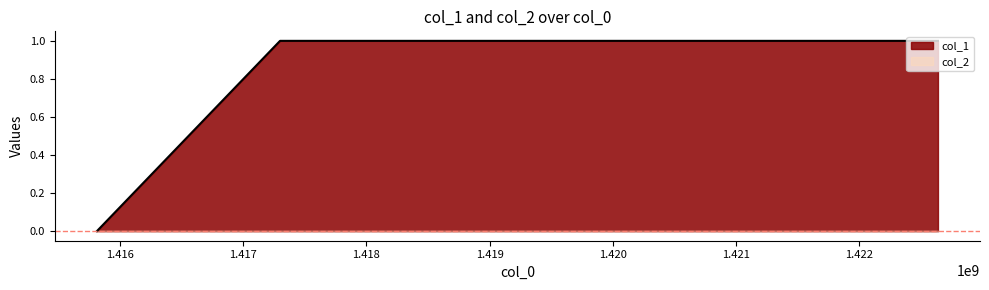

What is the difference between the values at 1422639131 and 1415812843?

1